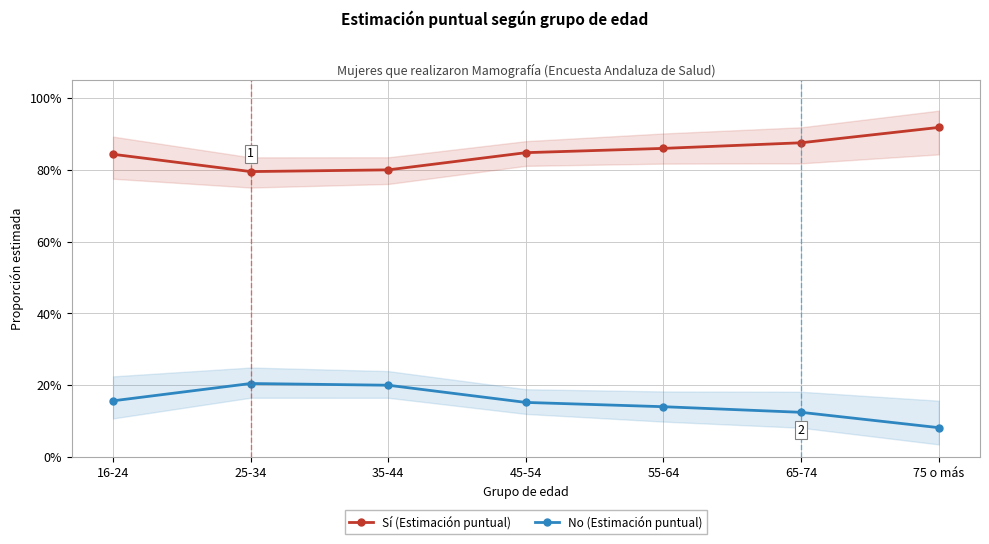

Read the No (Estimación puntual) value at 45-54.

0.2